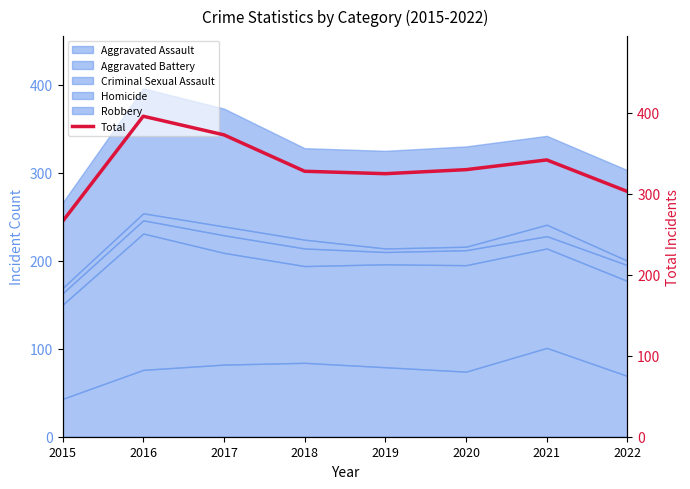

What is the difference between the maximum and second lowest values?

93